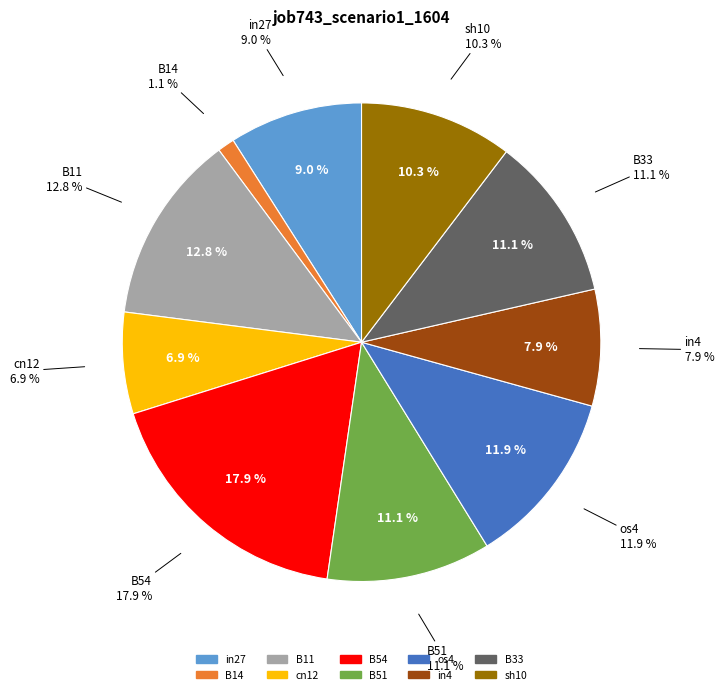

To the nearest percent, what portion does B33 represent?

11%